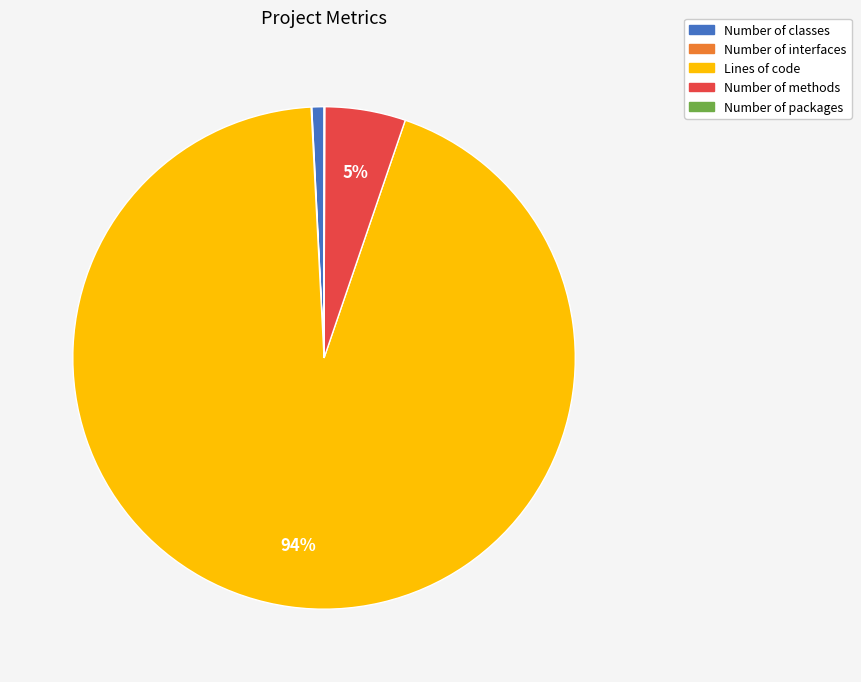

Does any single category account for the majority?

Yes